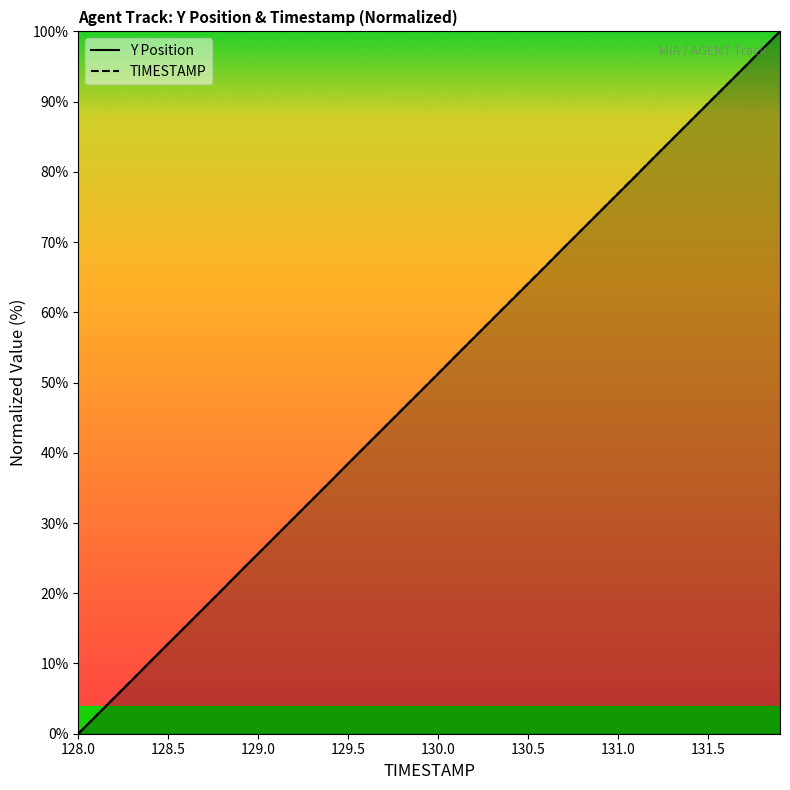

What is the highest value of the Y Position series?

100.0